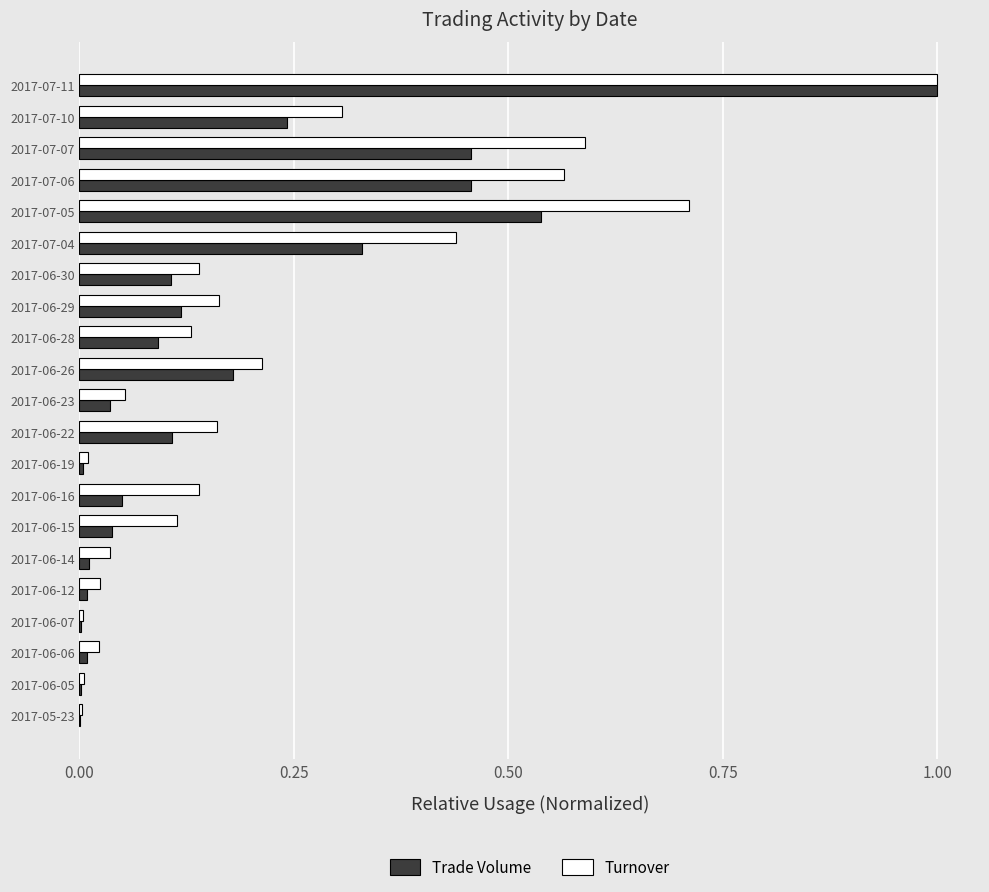

What is the sum of all Turnover values?

4.8